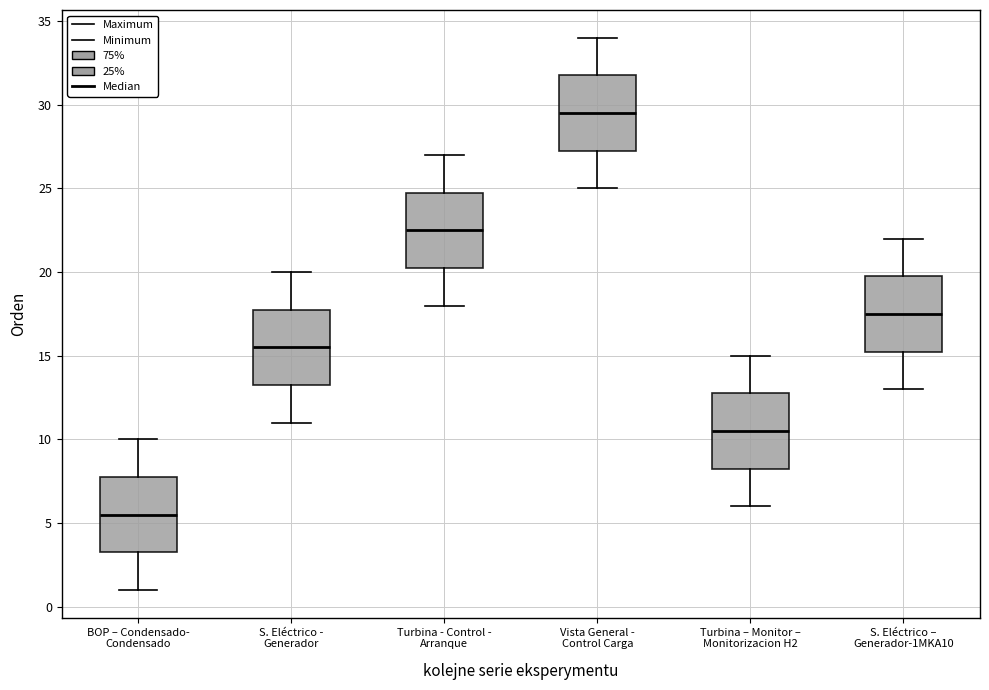

Reading left to right, read every box against the y-axis: the position of its median line, the range the box covers, and the ends of its whiskers. The values are not printed on the chart, so give them approximately, as read against the axis.

BOP – Condensado- Condensado: median 5.5, box 3.5 to 8.0, whiskers 1.0 to 10.0
S. Eléctrico - Generador: median 15.5, box 13.5 to 18.0, whiskers 11.0 to 20.0
Turbina - Control - Arranque: median 22.5, box 20.5 to 25.0, whiskers 18.0 to 27.0
Vista General - Control Carga: median 29.5, box 27.5 to 32.0, whiskers 25.0 to 34.0
Turbina – Monitor – Monitorizacion H2: median 10.5, box 8.5 to 13.0, whiskers 6.0 to 15.0
S. Eléctrico – Generador-1MKA10: median 17.5, box 15.5 to 20.0, whiskers 13.0 to 22.0